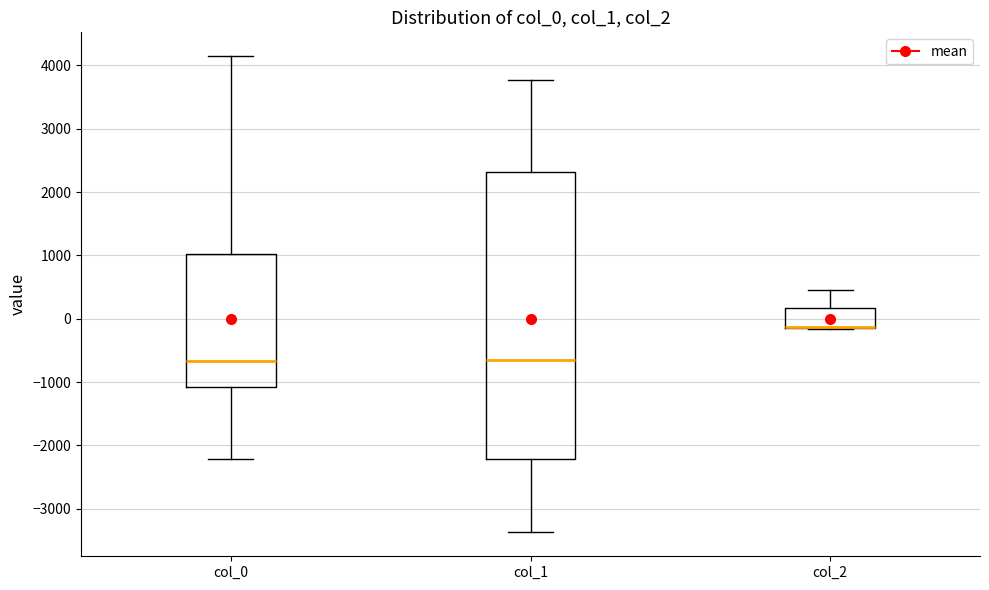

Reading left to right, read every box against the y-axis: the position of its median line, the range the box covers, and the ends of its whiskers. The values are not printed on the chart, so give them approximately, as read against the axis.

col_0: median -700, box -1100 to 1000, whiskers -2200 to 4100
col_1: median -600, box -2200 to 2300, whiskers -3400 to 3800
col_2: median -100 (drawn on the box's lower edge), box -100 to 200, whiskers -200 to 500